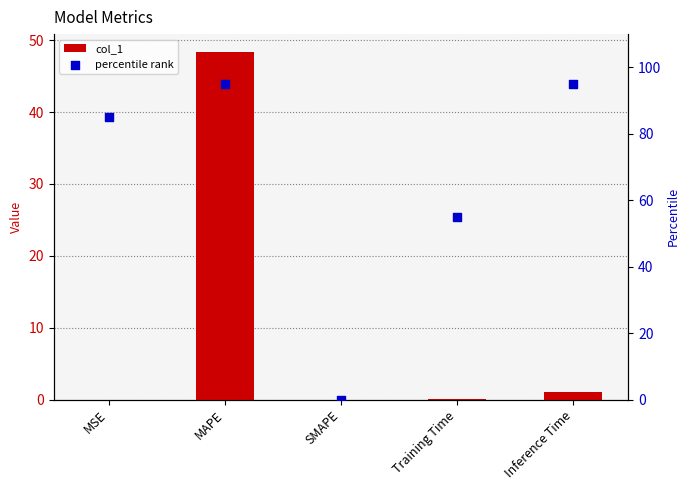

Which series has the largest total across all categories?

percentile rank